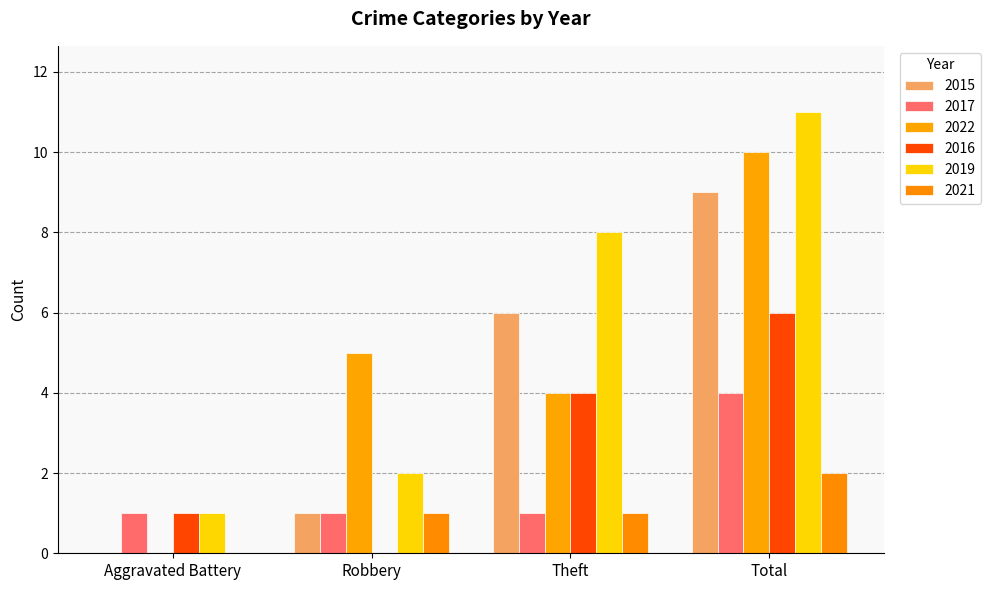

Which category has the lowest value across all series?

Aggravated Battery